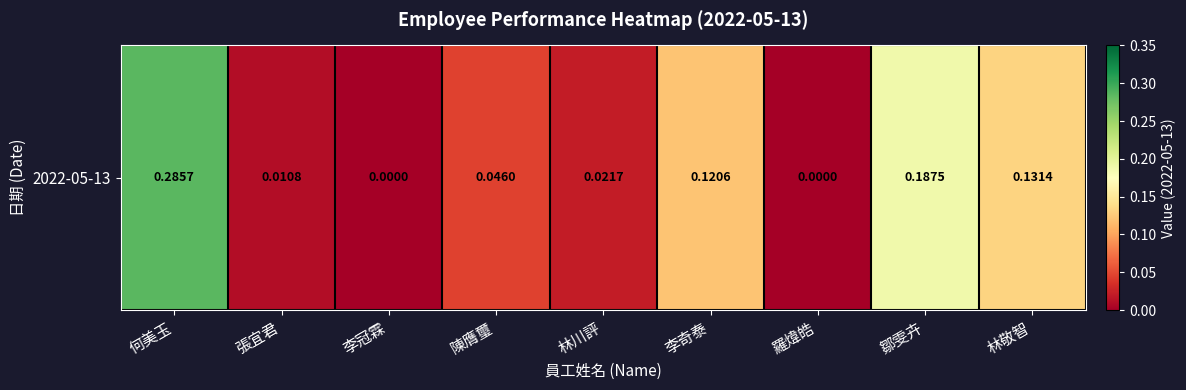

True or false: the data shows 0.1 at 李奇泰.

True